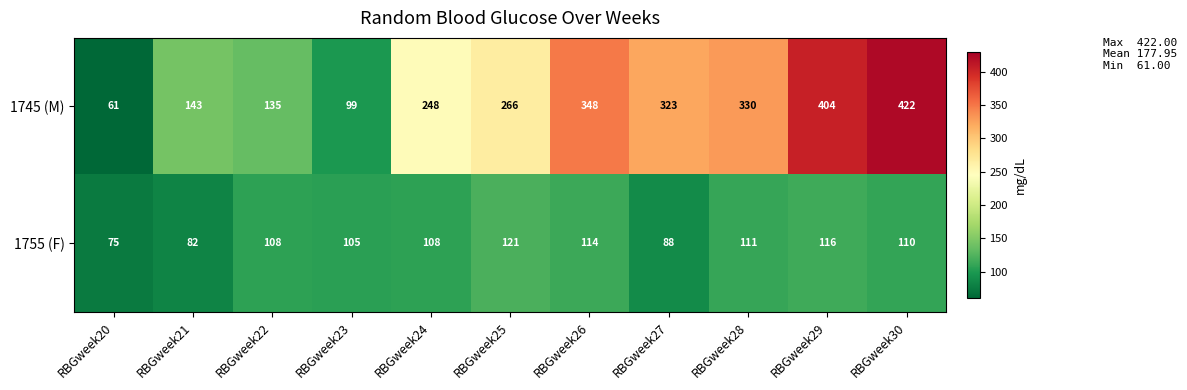

The value of 1755 (F) at RBGweek27 is 46. True or false?

False